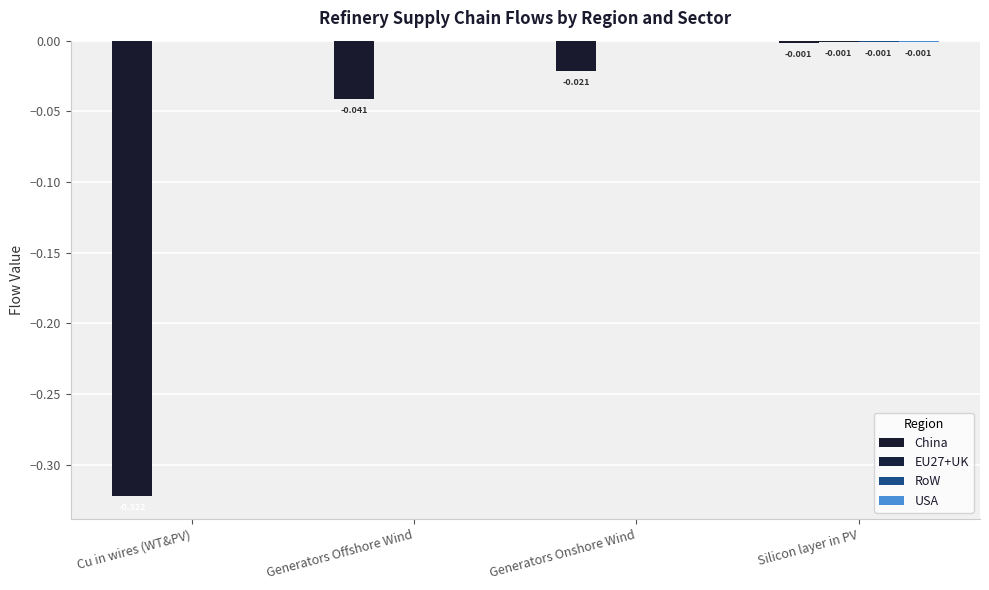

What is the label of the 2nd bar from the right?

Generators Onshore Wind